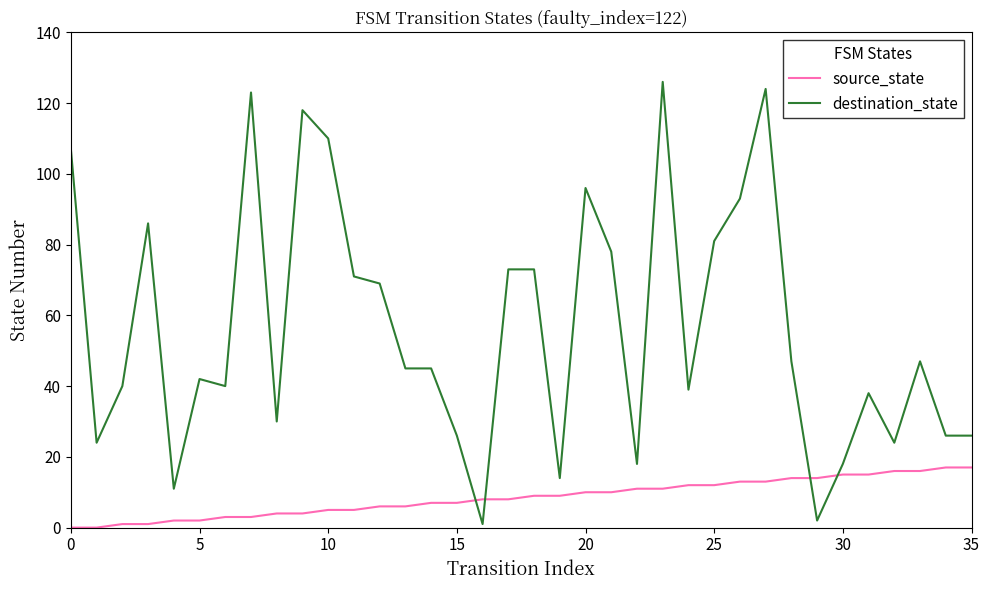

Which series has the largest range (max minus min)?

destination_state